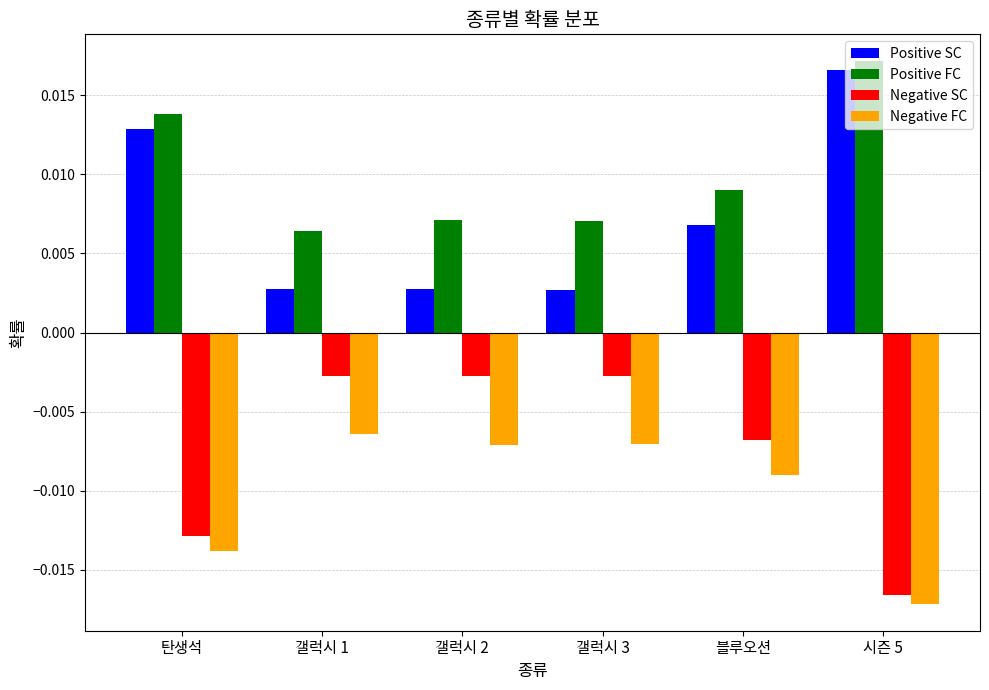

At which category does the chart reach its minimum across all series?

시즌 5